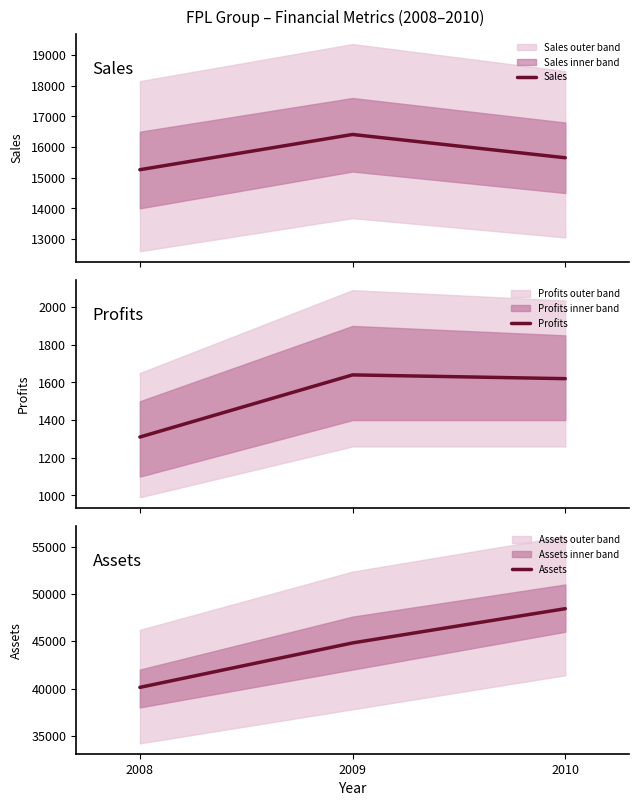

At which label is Profits closest to 1475?

2010